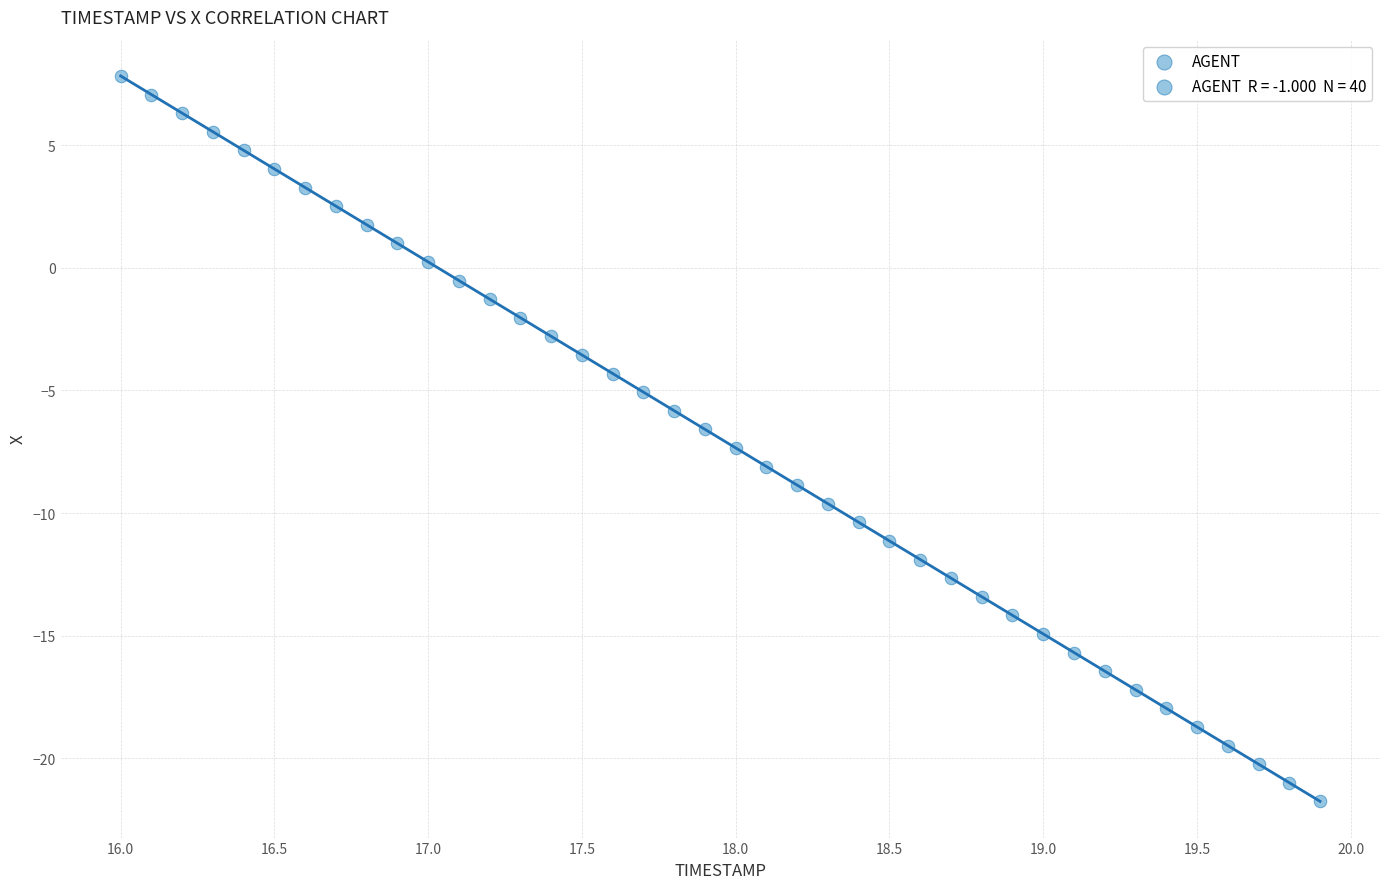

What is the range of X values (max minus min)?

3.9